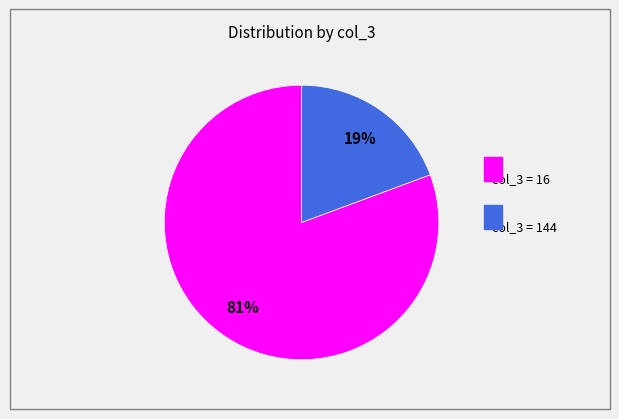

To the nearest percent, what is the average slice percentage?

50%